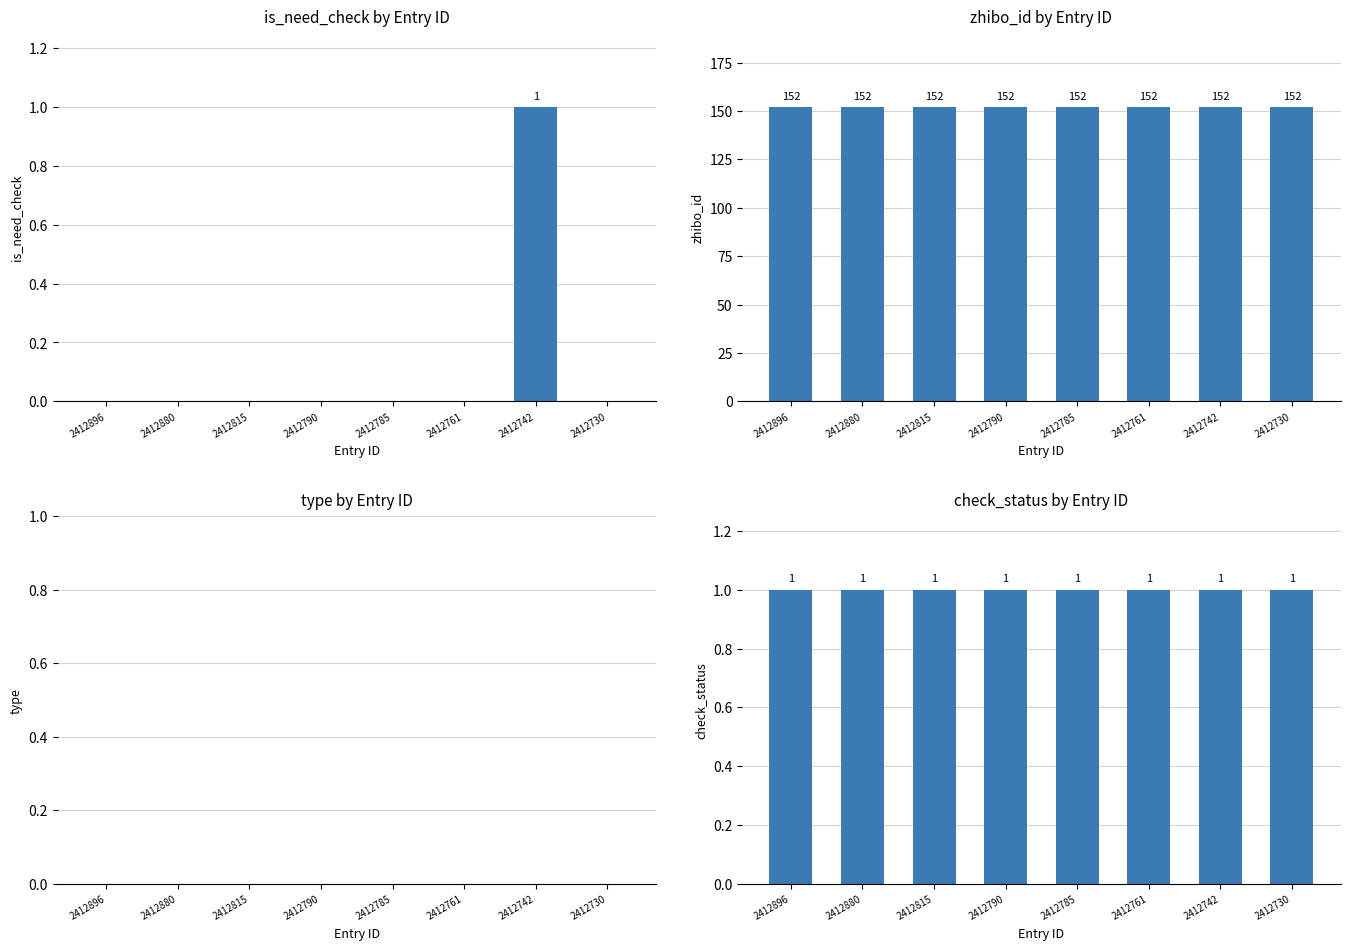

Is the value of check_status at 2412790 greater than the value of type at 2412742?

Yes